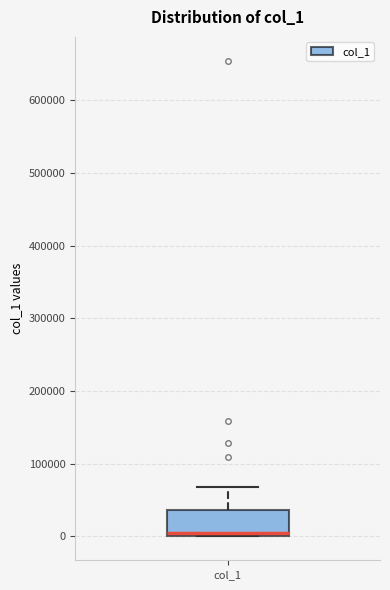

Transcribe this box plot: give where the median line is, the range the box spans, and where the two whiskers end, as read against the y-axis. The values are not printed on the chart, so give them approximately, as read against the axis.

median 0 (just above the box's lower edge), box 0 to 40000, whiskers 0 to 70000